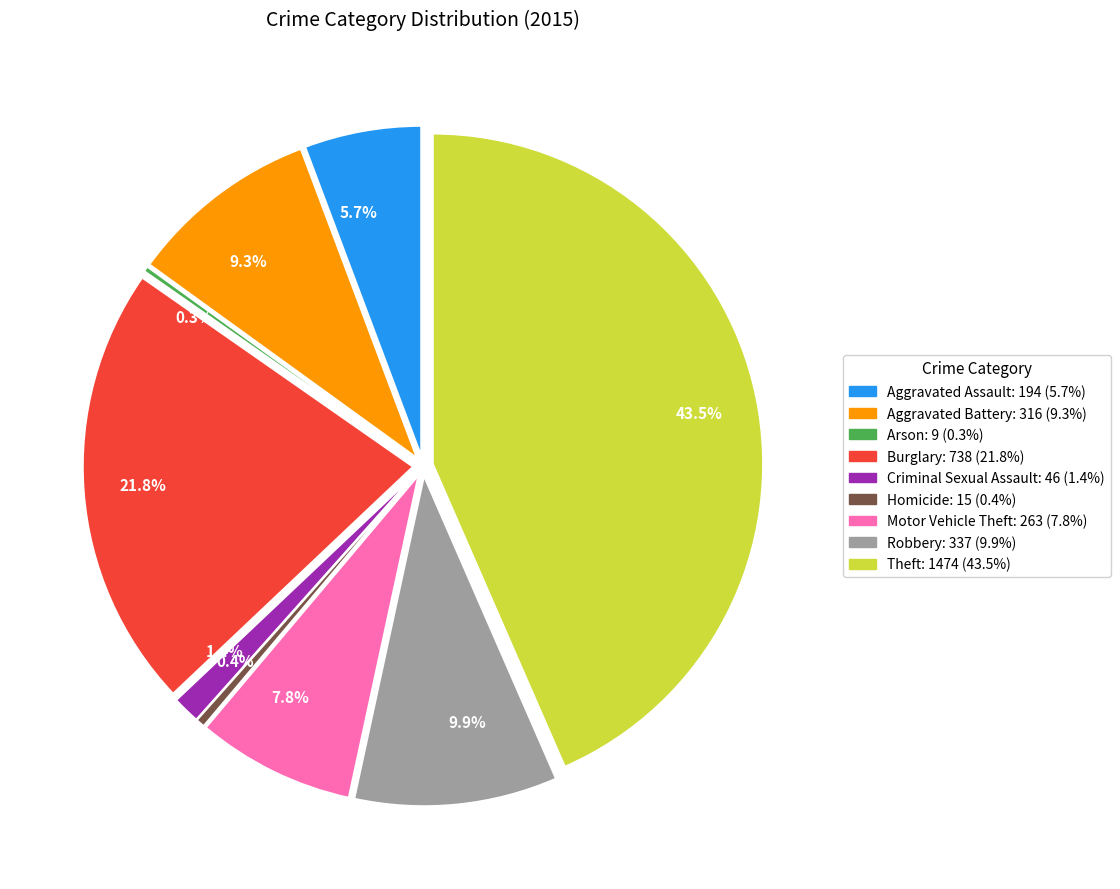

How many slices are in this pie chart?

9